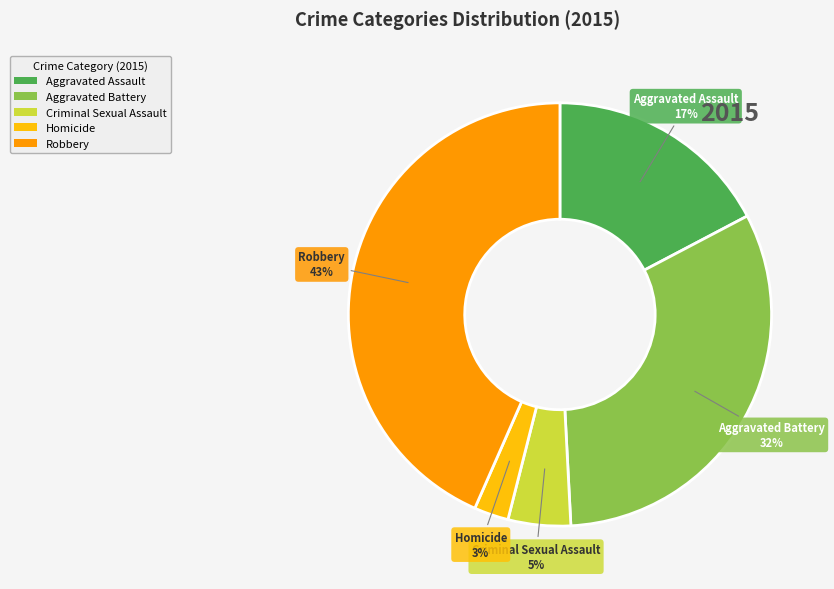

Count the number of slices in the pie.

5